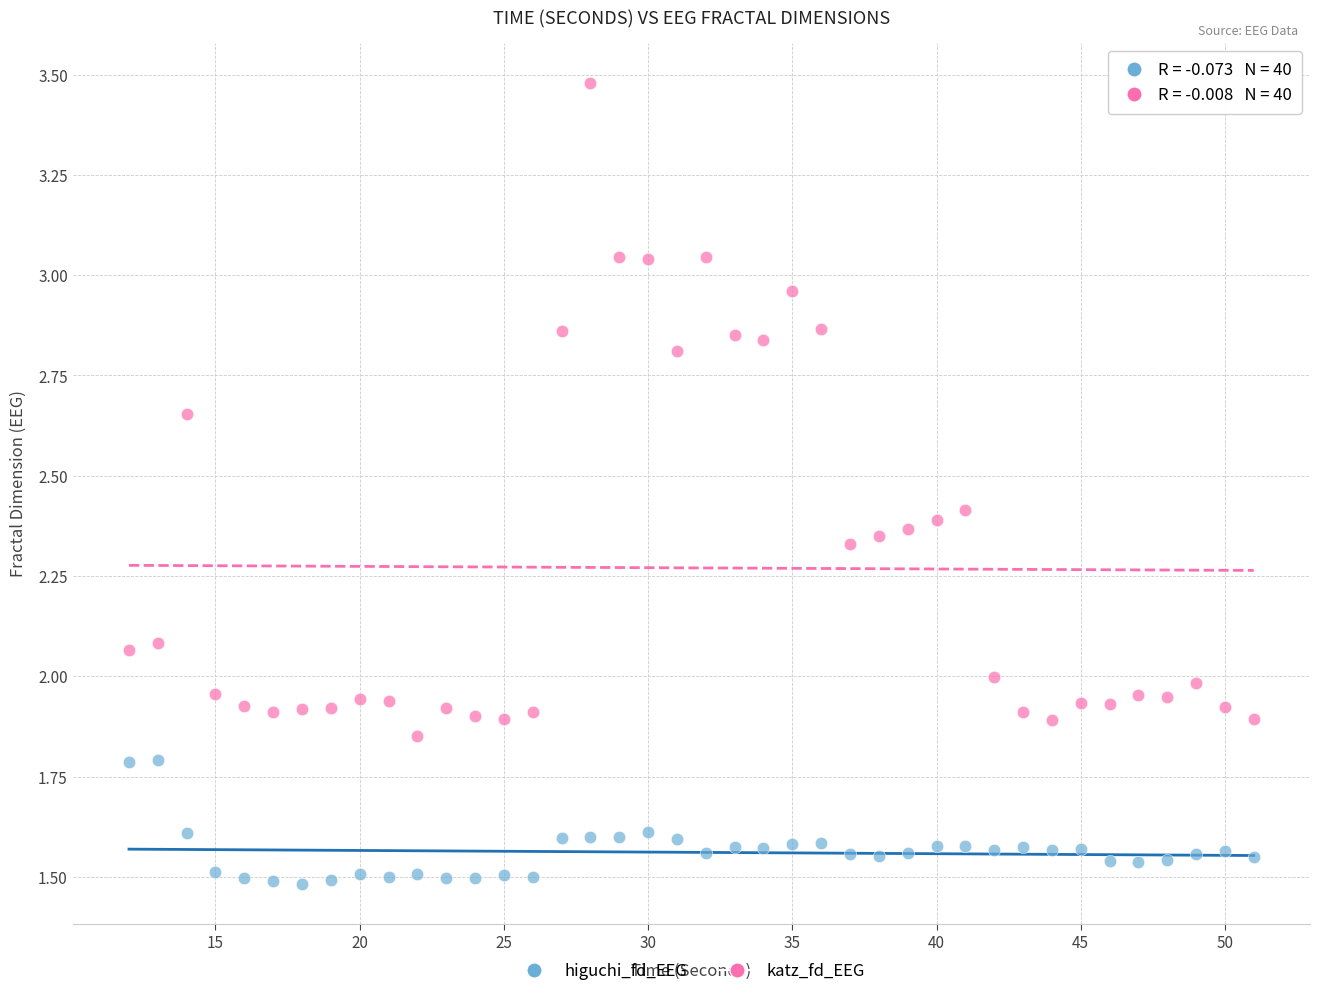

Across all data points, what is the range of X values (max minus min)?

39.0